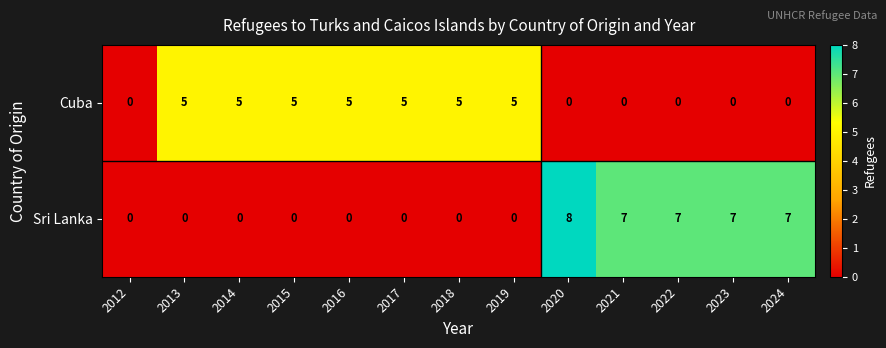

Rank the series at 2014 from lowest to highest value.

Sri Lanka, Cuba